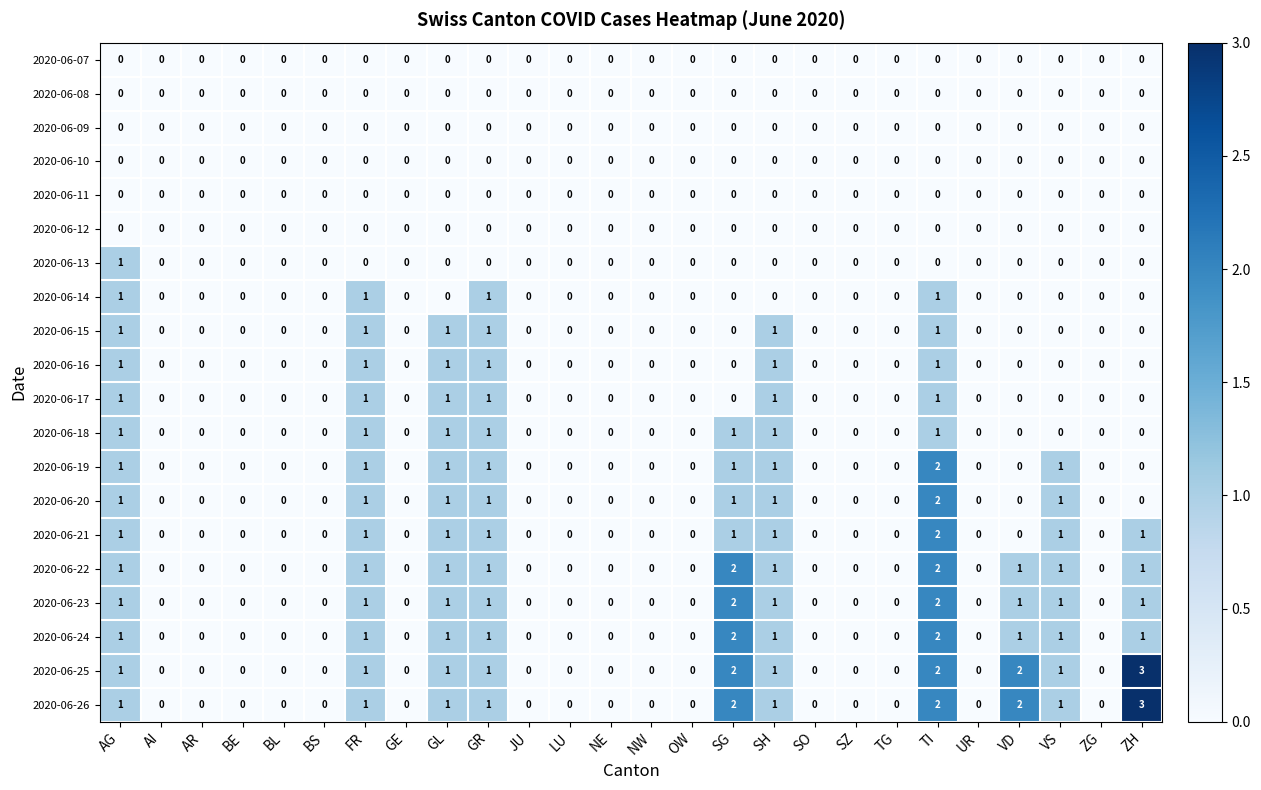

What is the sum of all 2020-06-18 values?

7